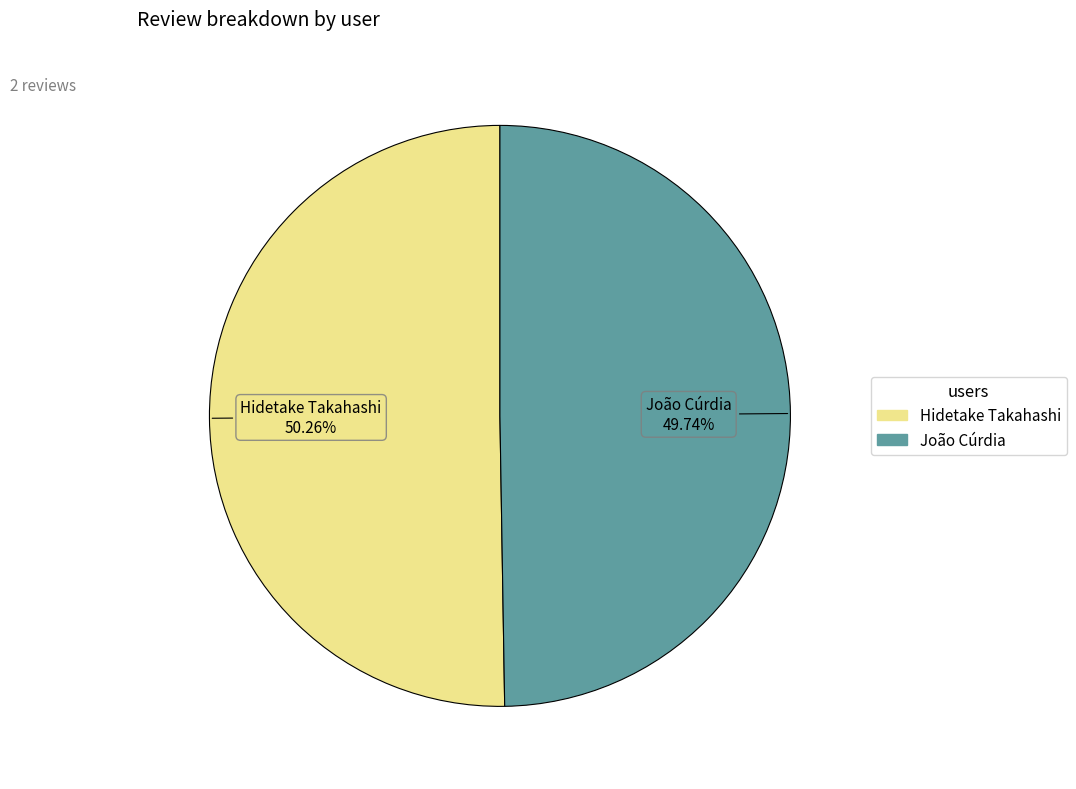

Does João Cúrdia represent more than half of the total?

No